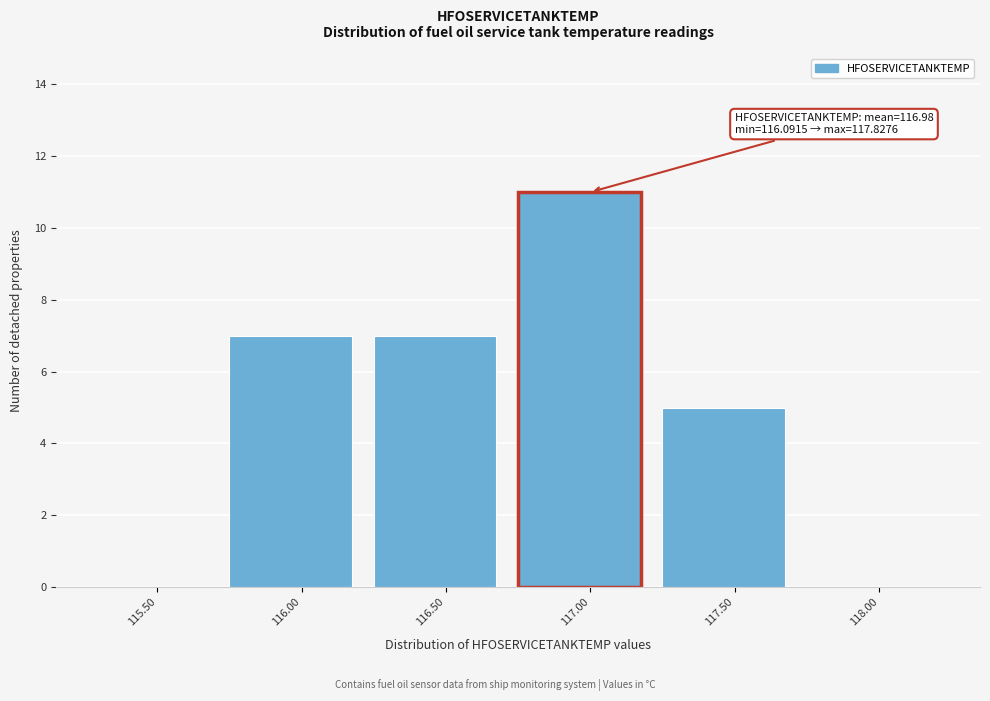

Reading left to right, what are all the values shown in this chart?

115.50=0	116.00=7	116.50=7	117.00=11	117.50=5	118.00=0